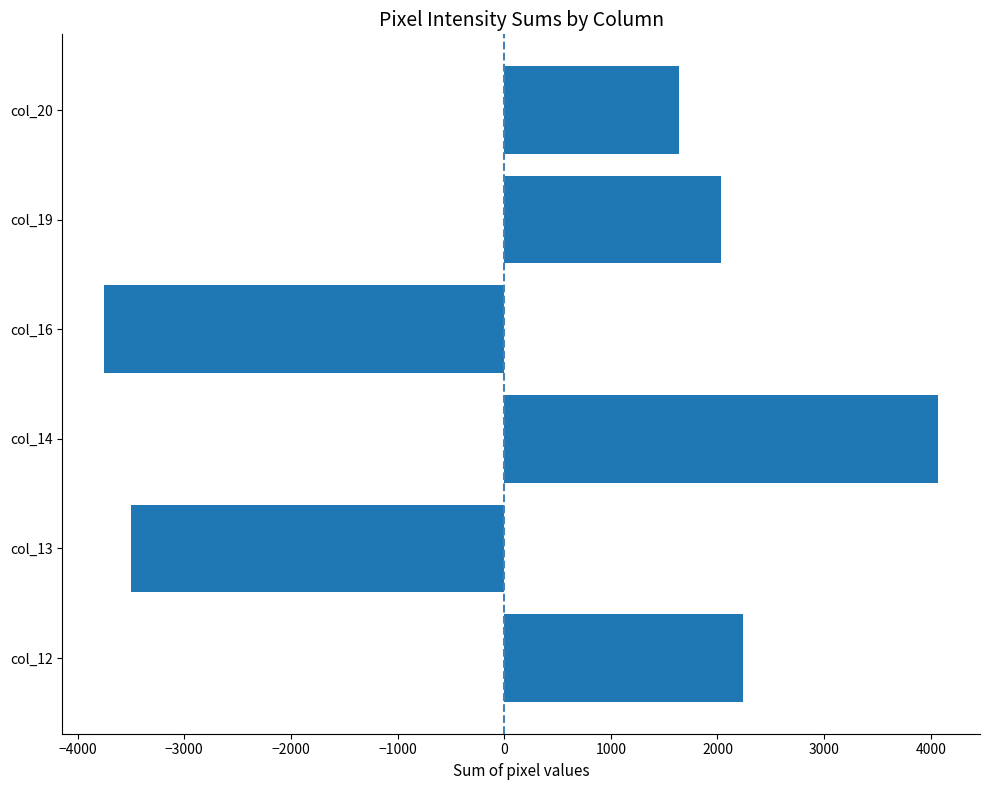

Where is the data nearest to the value 160?

col_20